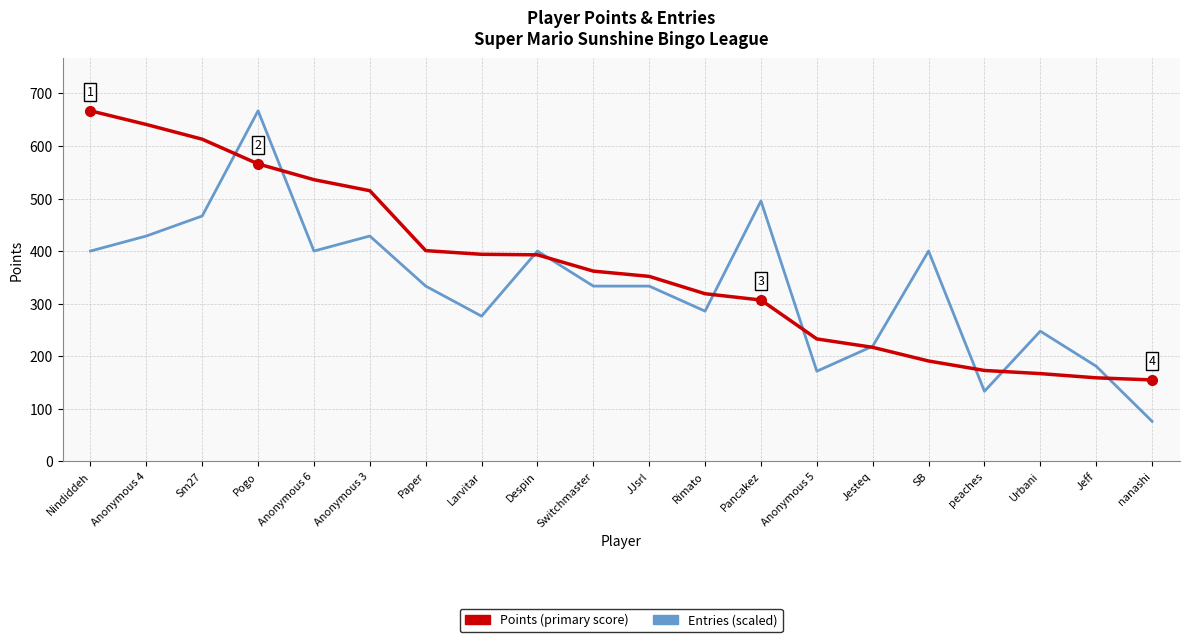

Which category has the lowest value across all series?

nanashi